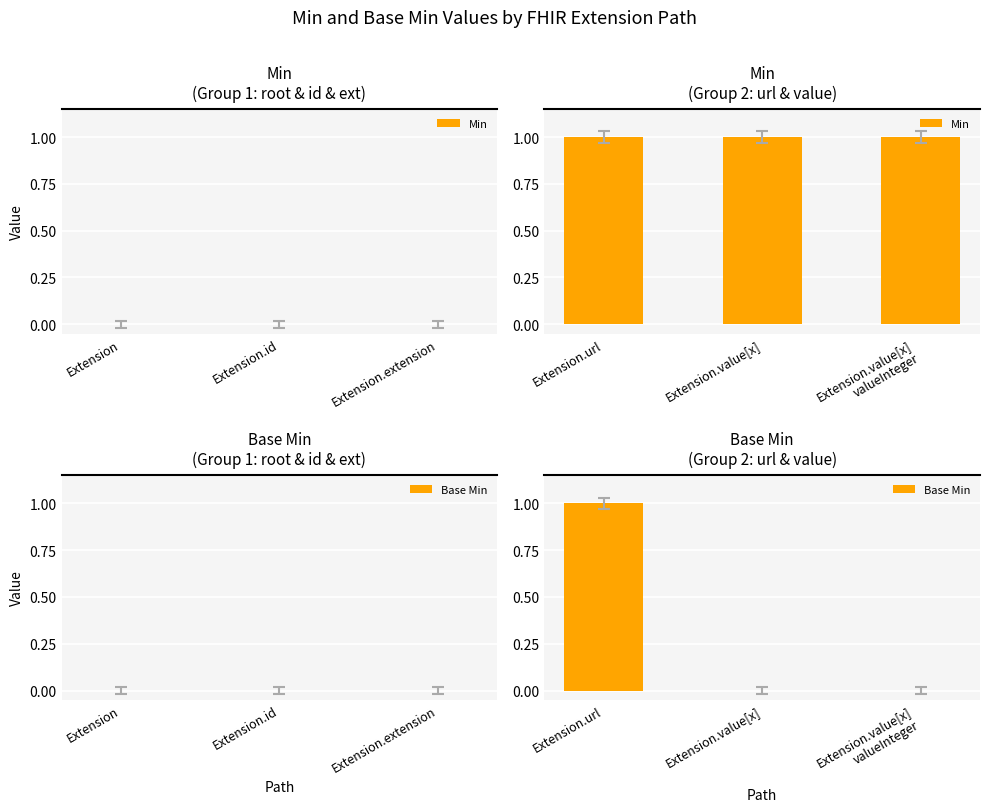

Is it true that Base Min equals 1 at Extension.url?

True